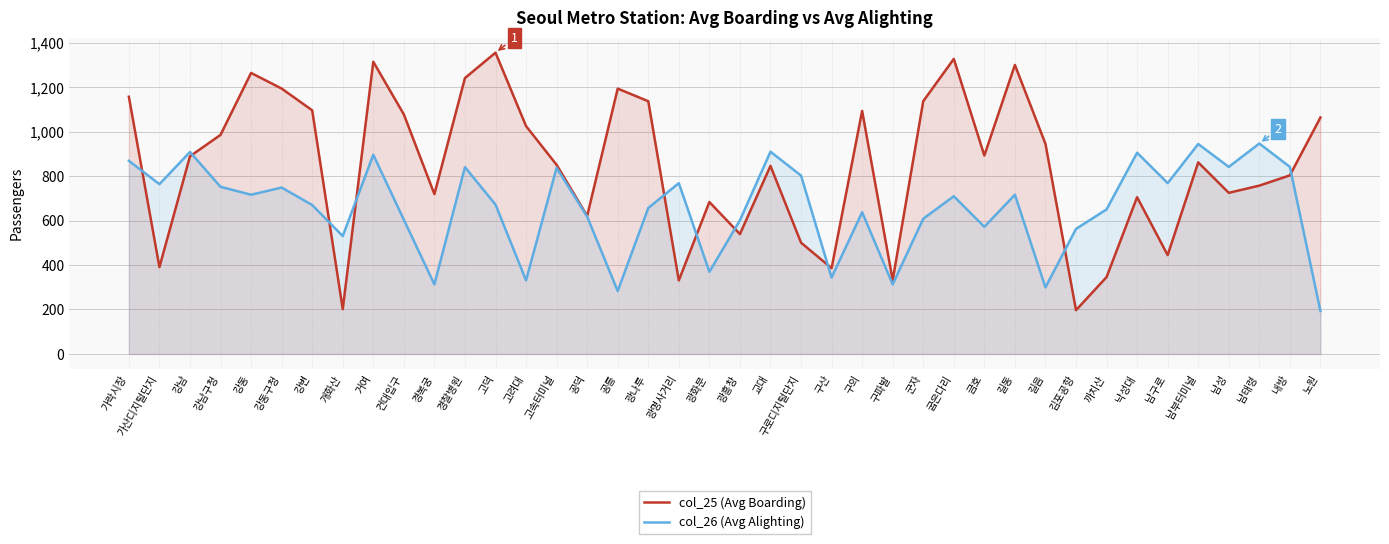

At which category is the sum across all series the highest?

거여